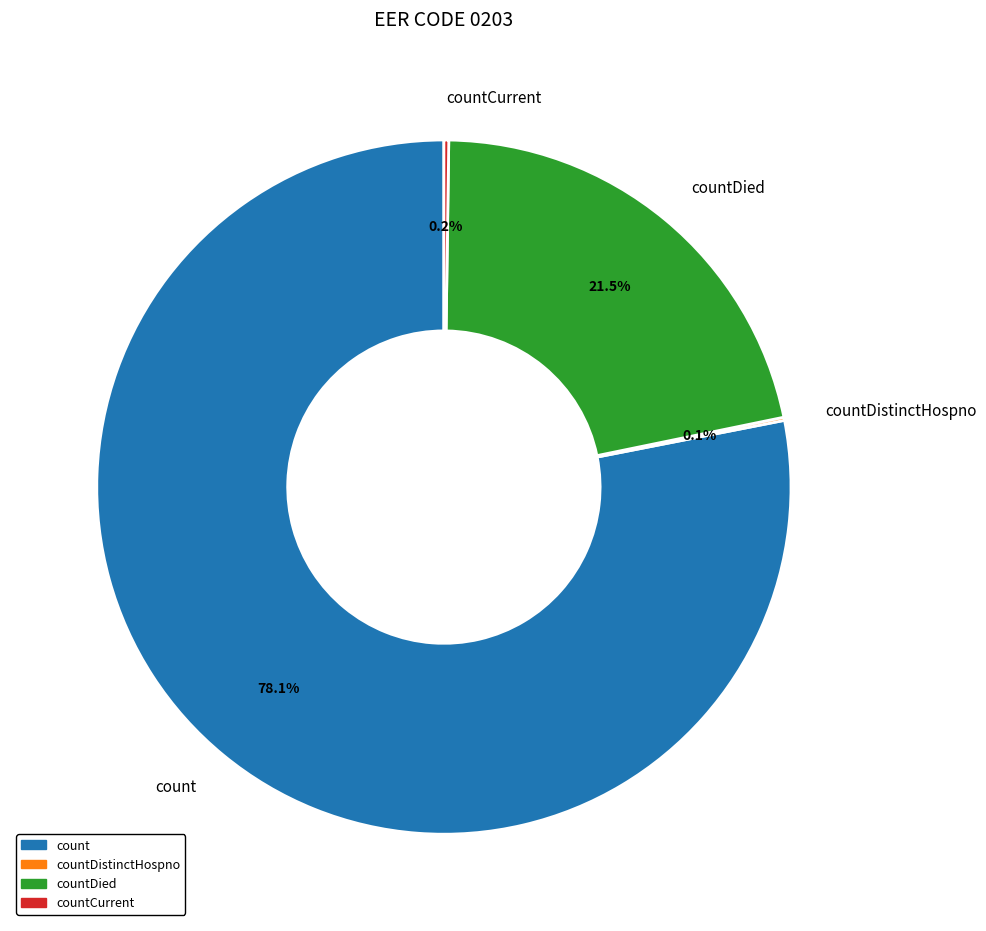

Is it true that count is 63% of the pie?

False